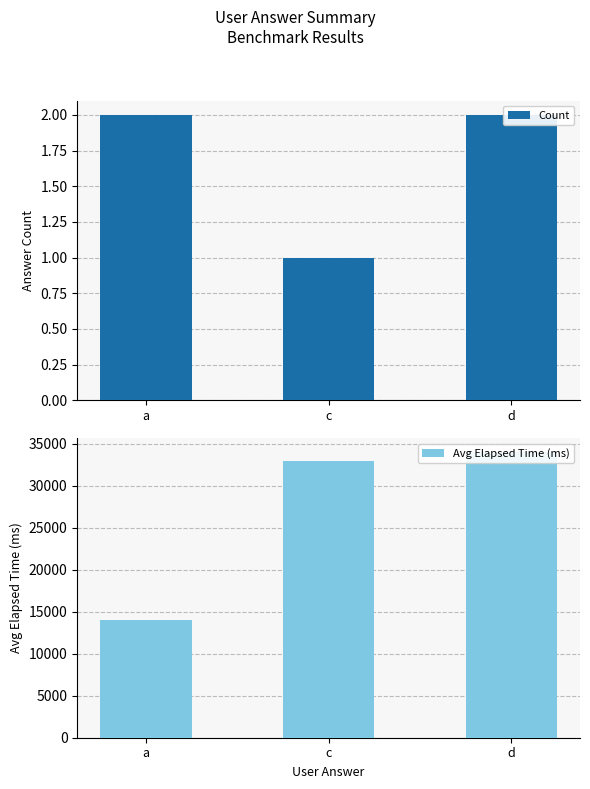

Are the bars horizontal?

No